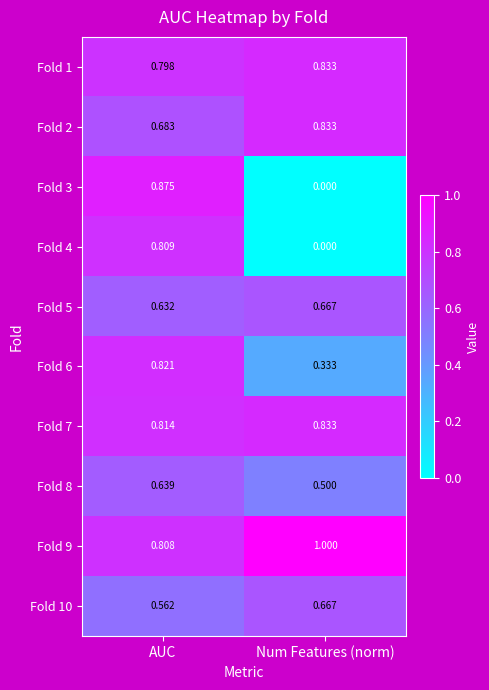

At how many categories does at least one series exceed 0?

2